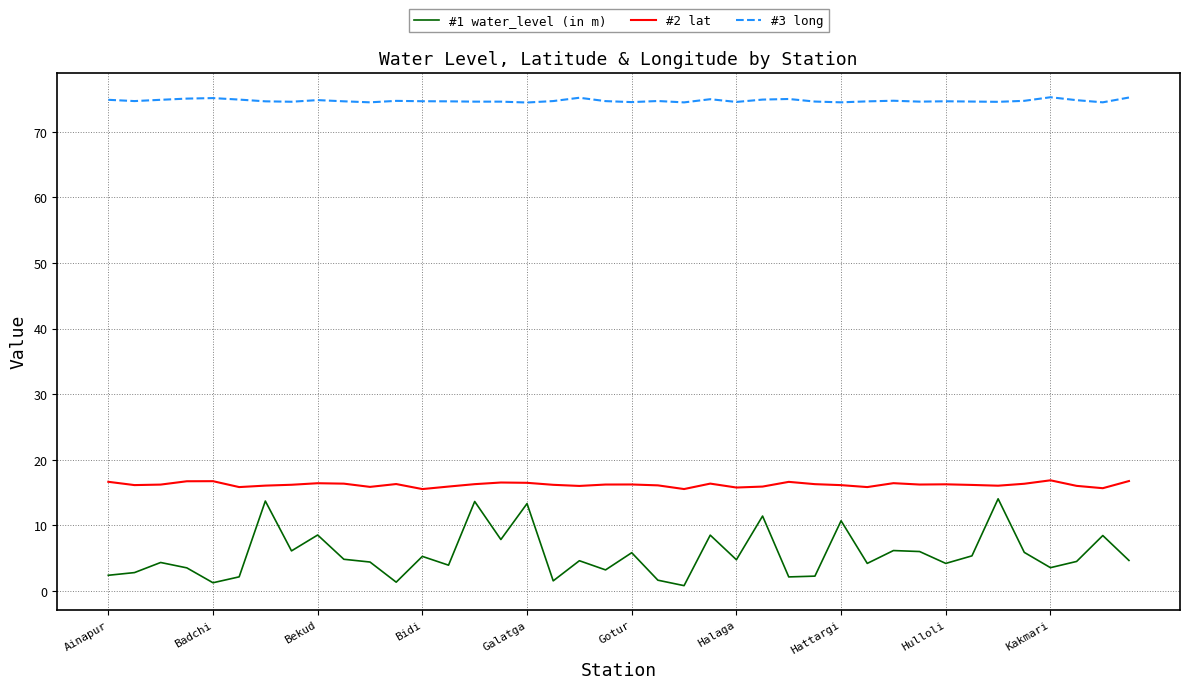

How many distinct data groups are displayed?

3